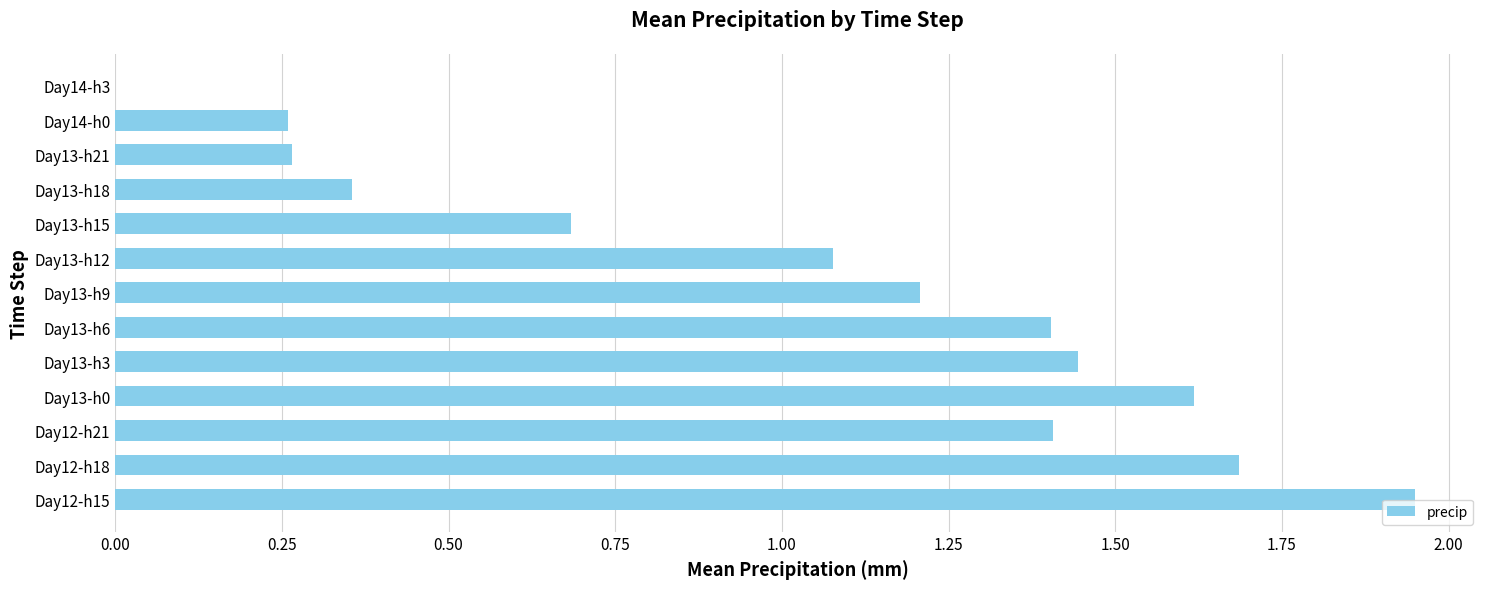

At which category does the chart reach its peak across all series?

Day12-h15